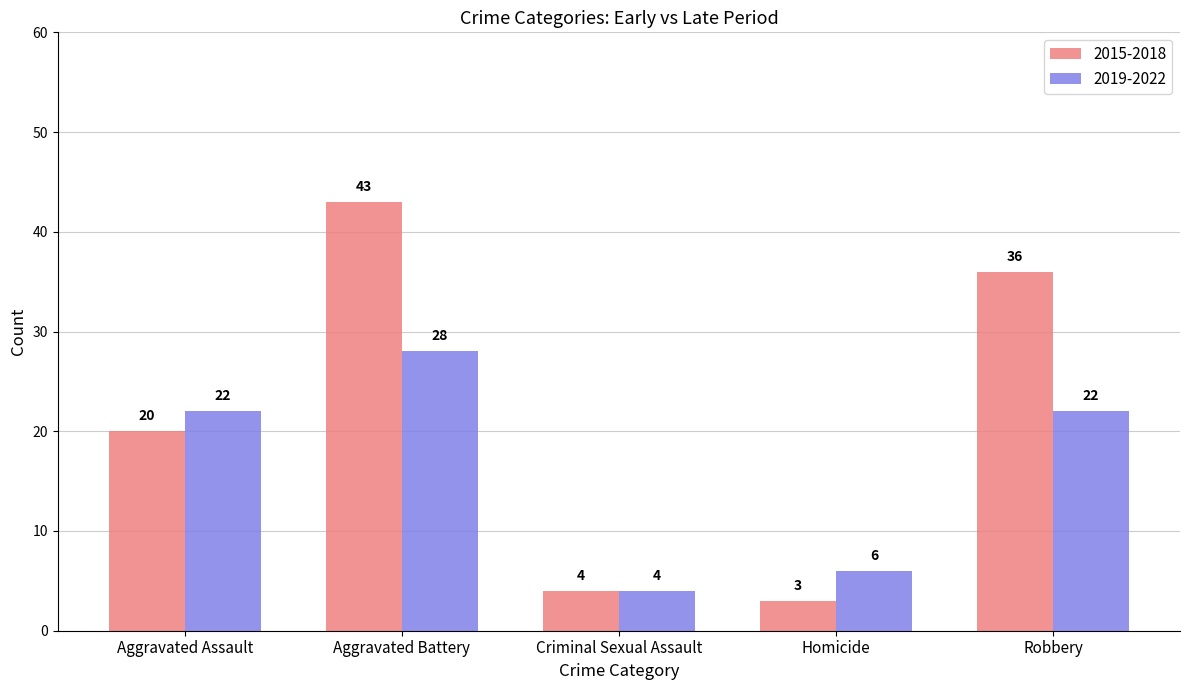

At which category is the sum across all series the highest?

Aggravated Battery